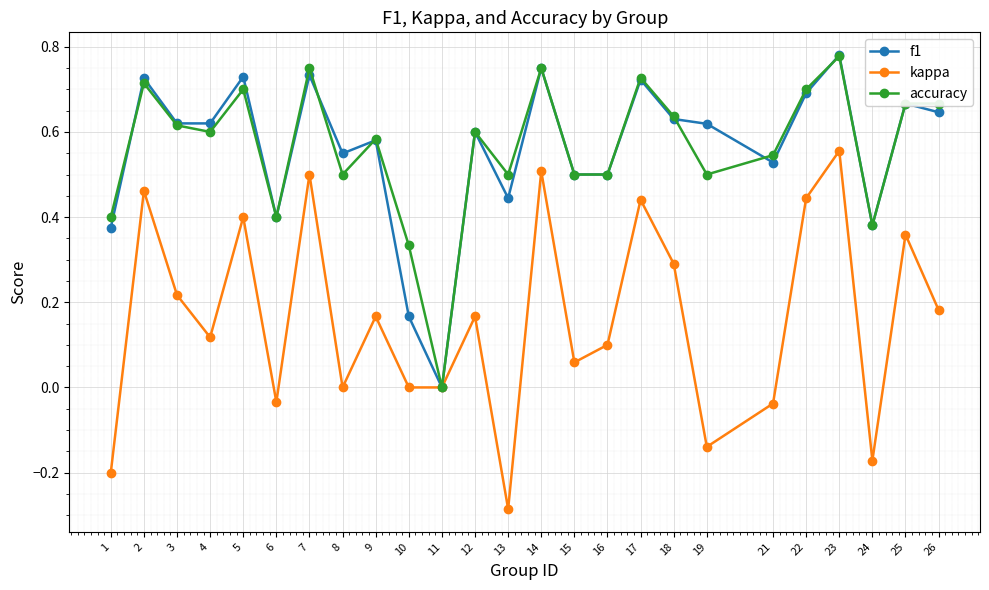

Which label corresponds to the smallest value in the chart?

13